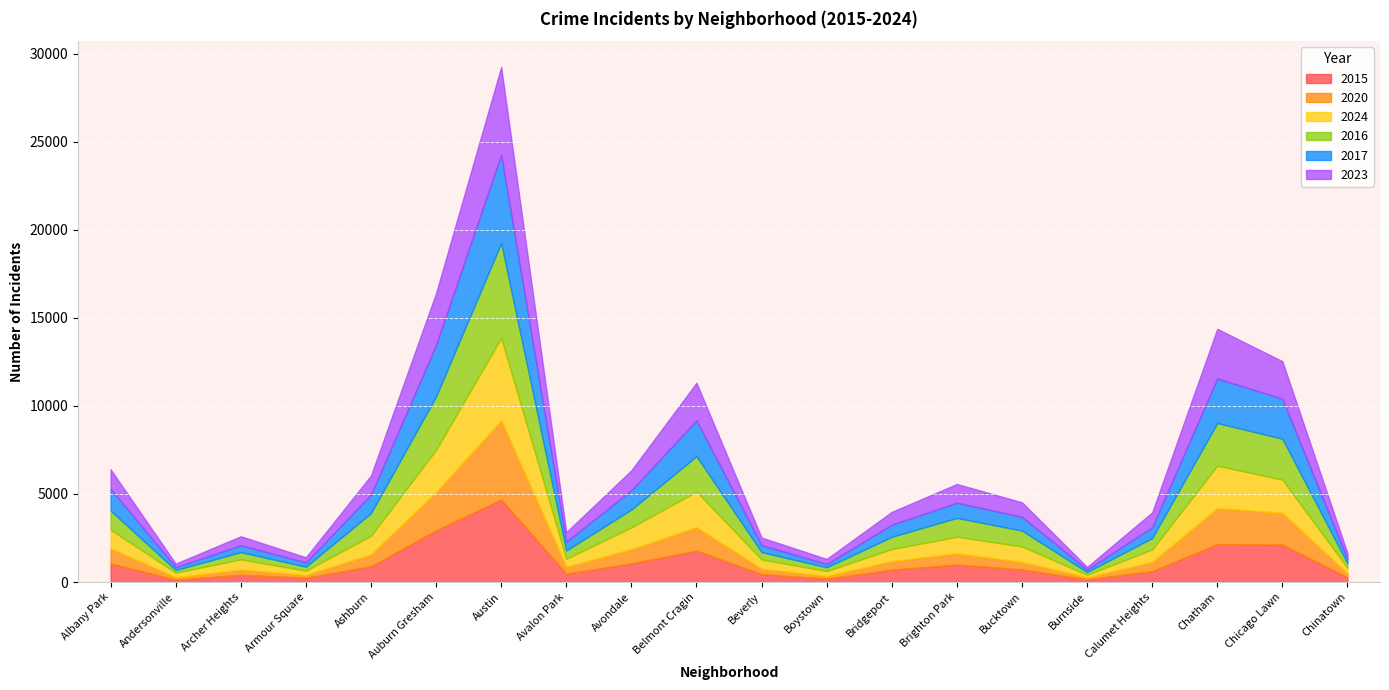

At which label does 2020 first exceed 529?

Albany Park